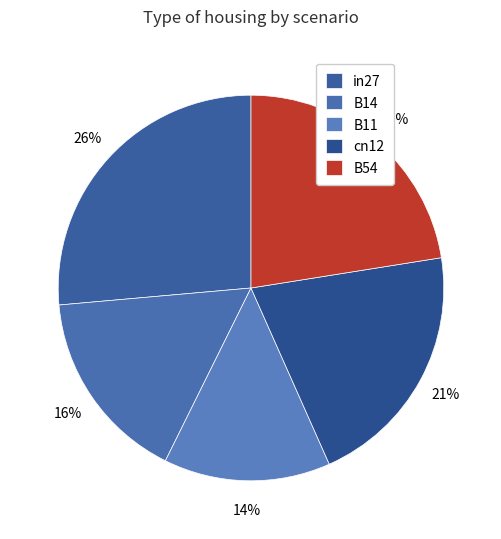

Count the number of slices in the pie.

5